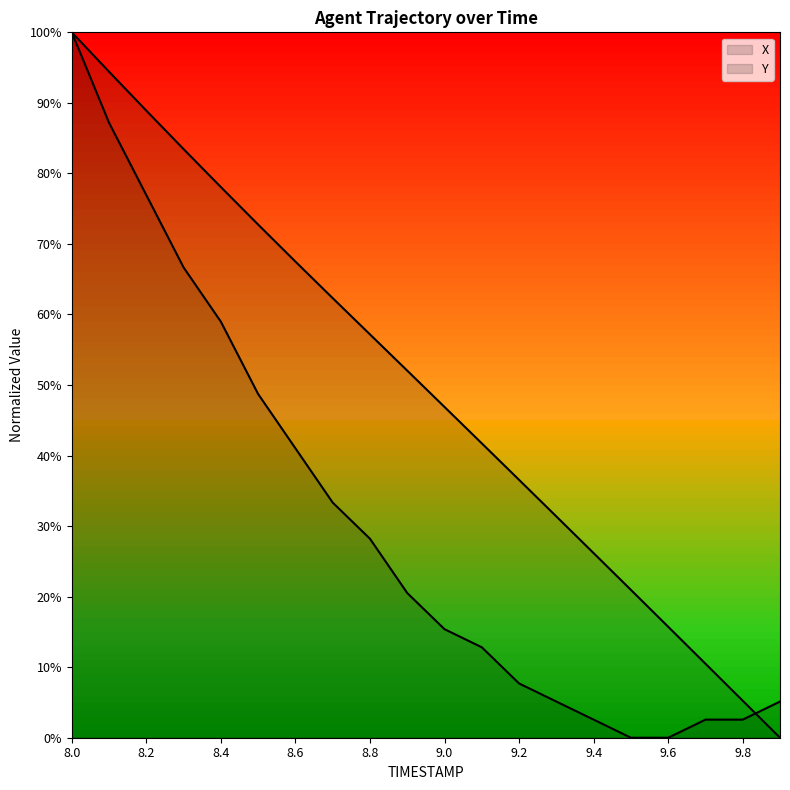

What is the difference between the second highest and minimum values in the Y series?

0.9